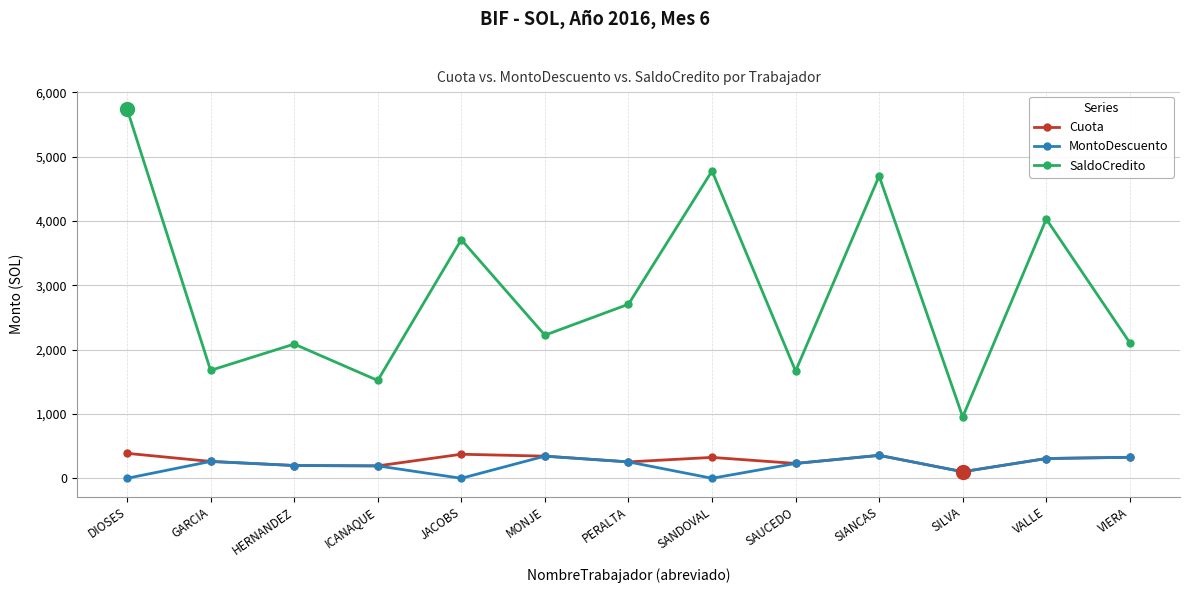

Where is the first local maximum for SaldoCredito?

HERNANDEZ